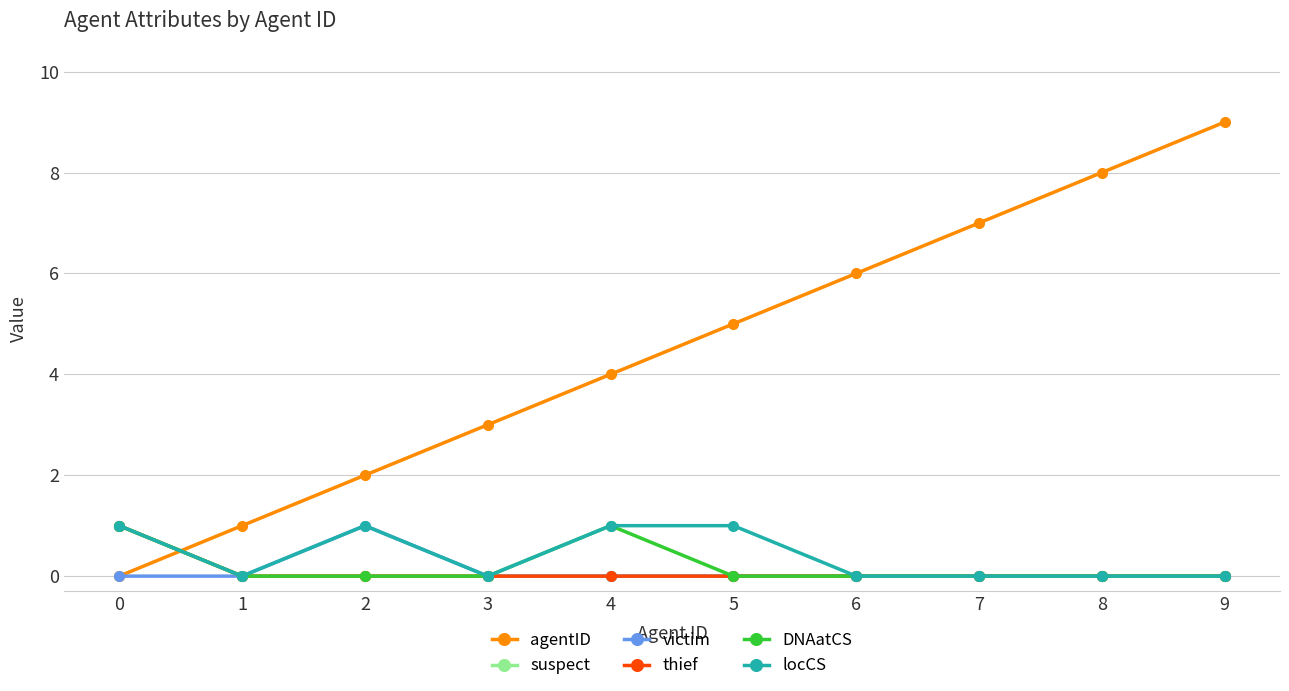

What is the highest value of the locCS series?

1